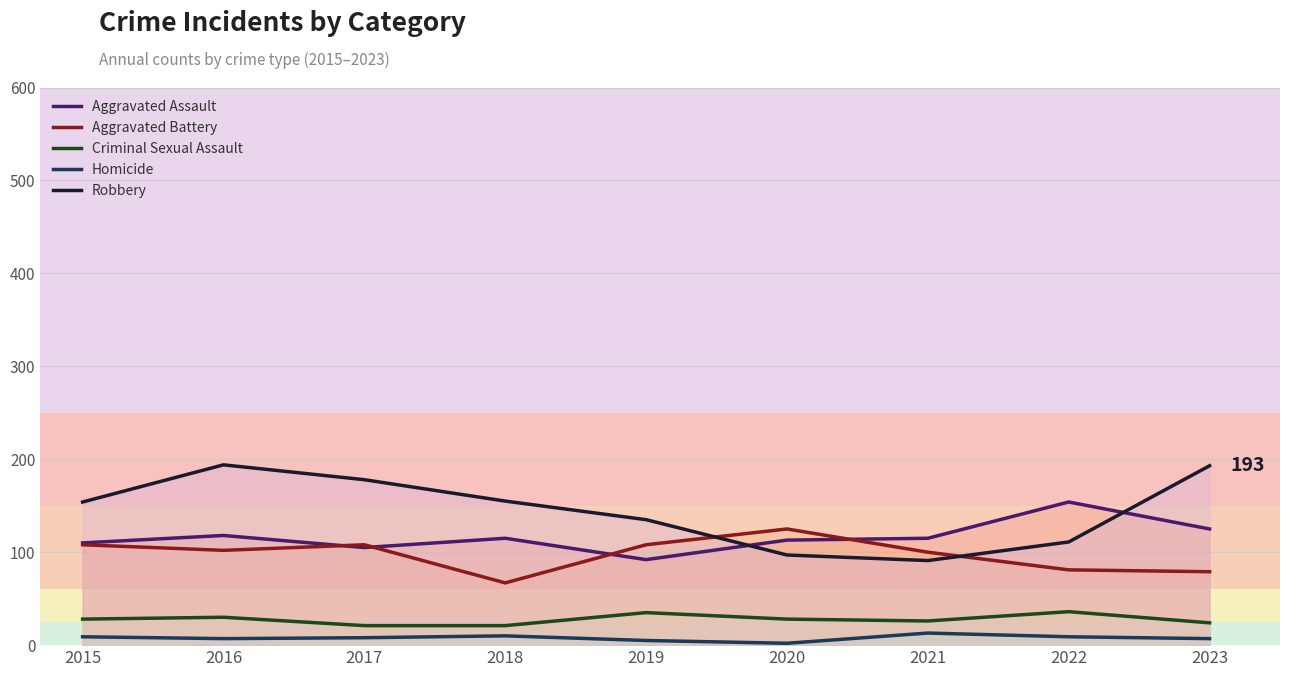

What is the difference between the maximum and minimum values in the Robbery series?

103